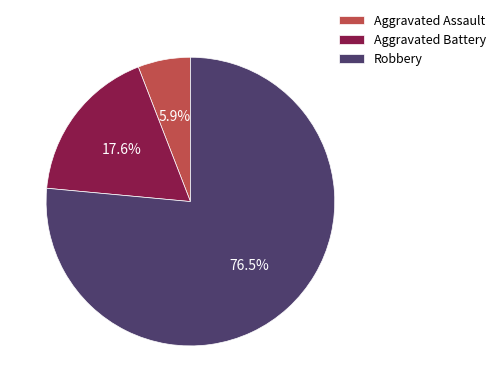

What percentage is the Aggravated Battery slice, to the nearest percent?

18%